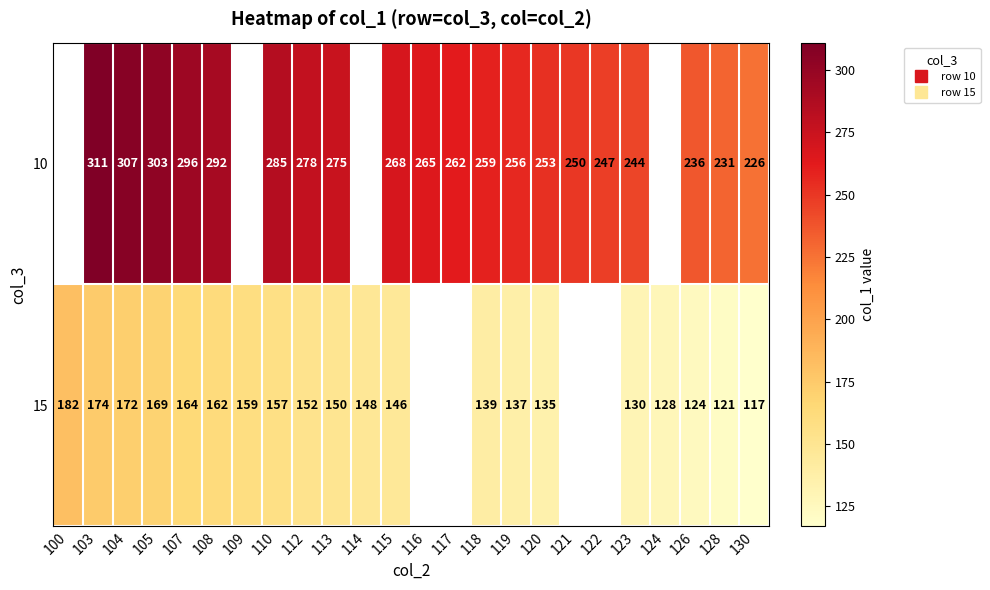

True or false: 10 has a value of 226.0 at 130.

True